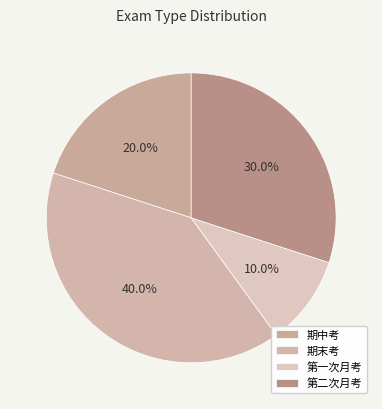

Count the number of slices in the pie.

4